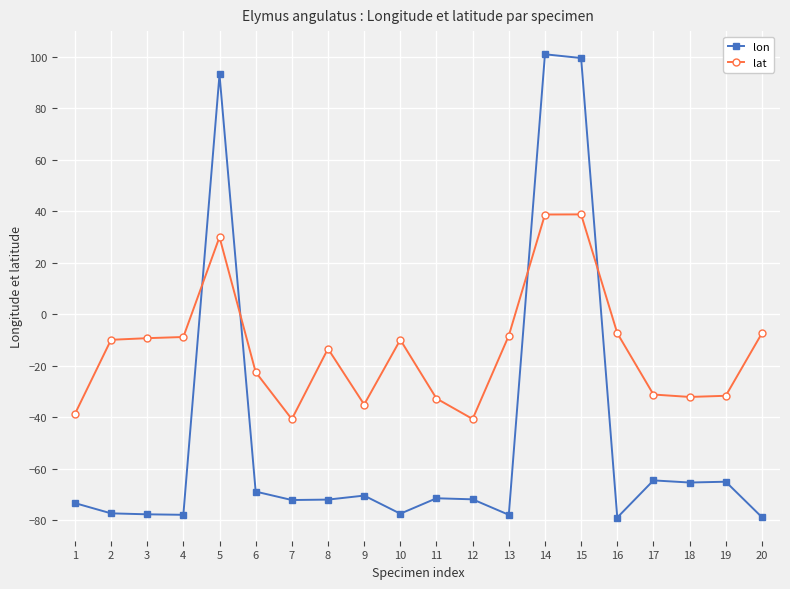

Is it true that lat equals -31.2 at 6?

False